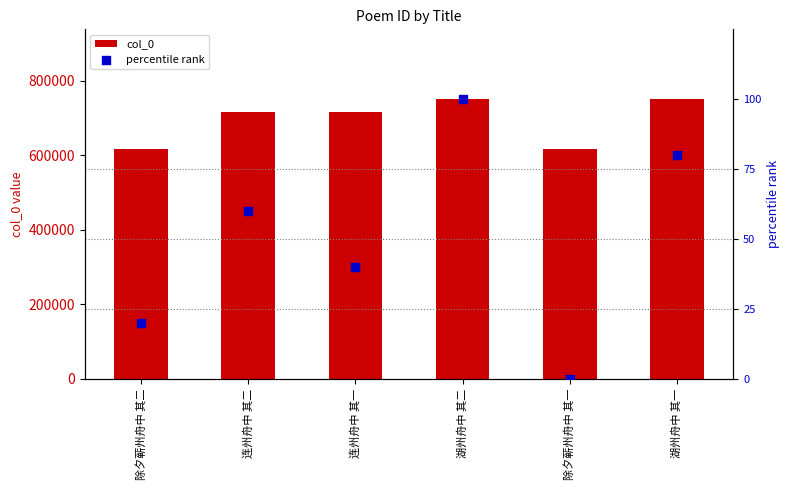

What are all the series names shown in the legend?

col_0, percentile rank